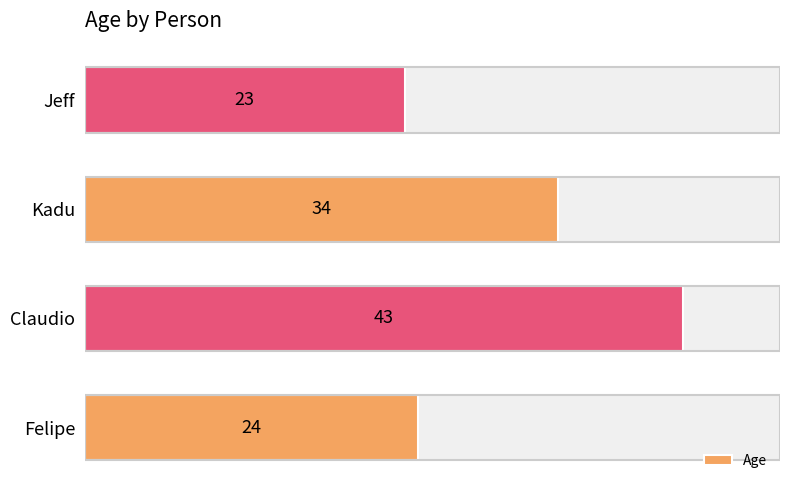

What is the greatest value displayed?

43